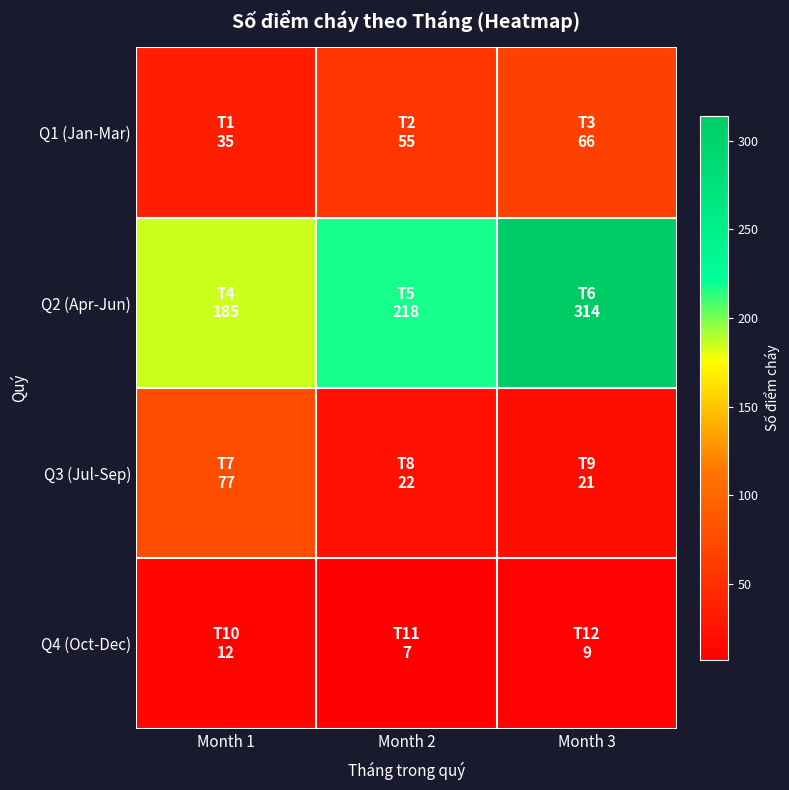

Rank the series by their maximum value, from highest to lowest.

Q2 (Apr-Jun), Q3 (Jul-Sep), Q1 (Jan-Mar), Q4 (Oct-Dec)